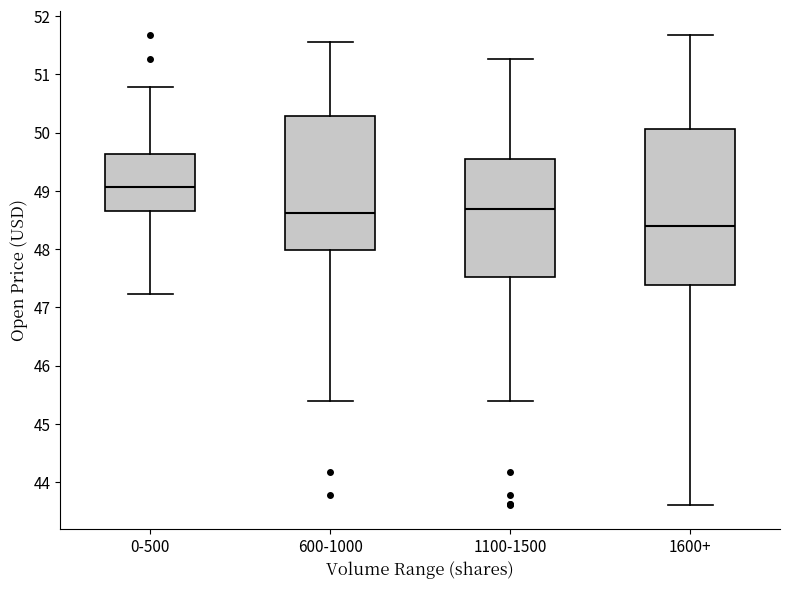

Where does the lower whisker of the box for 600-1000 end on the y-axis? The values are not printed on the chart, so give them approximately, as read against the axis.

45.4